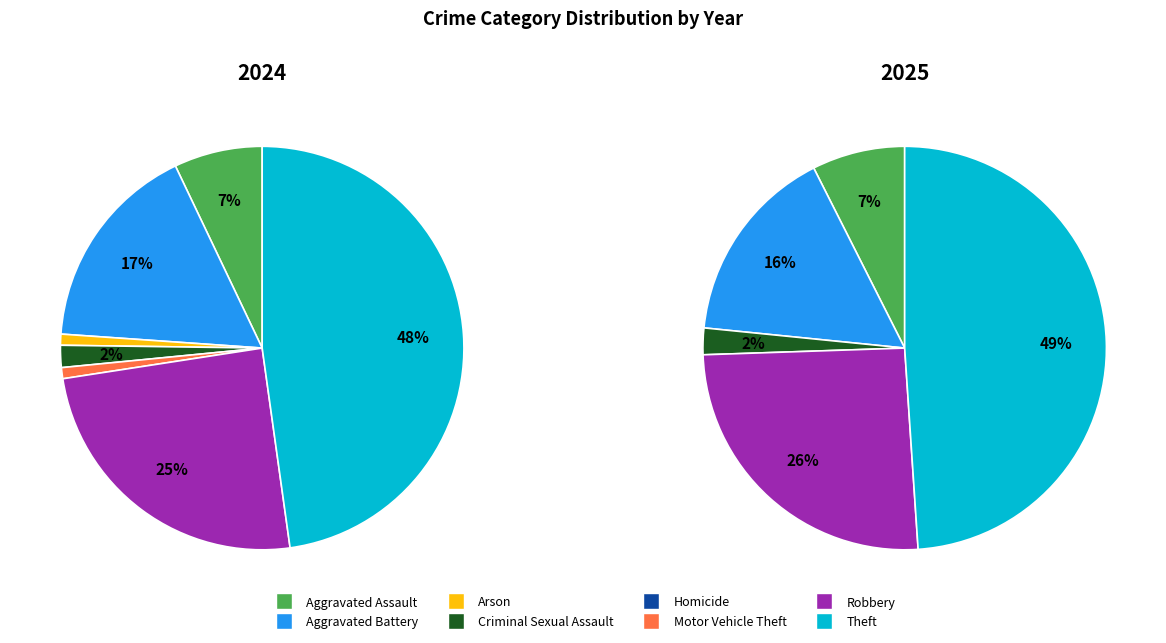

Combined, do 7 and 3 account for over 50%?

No